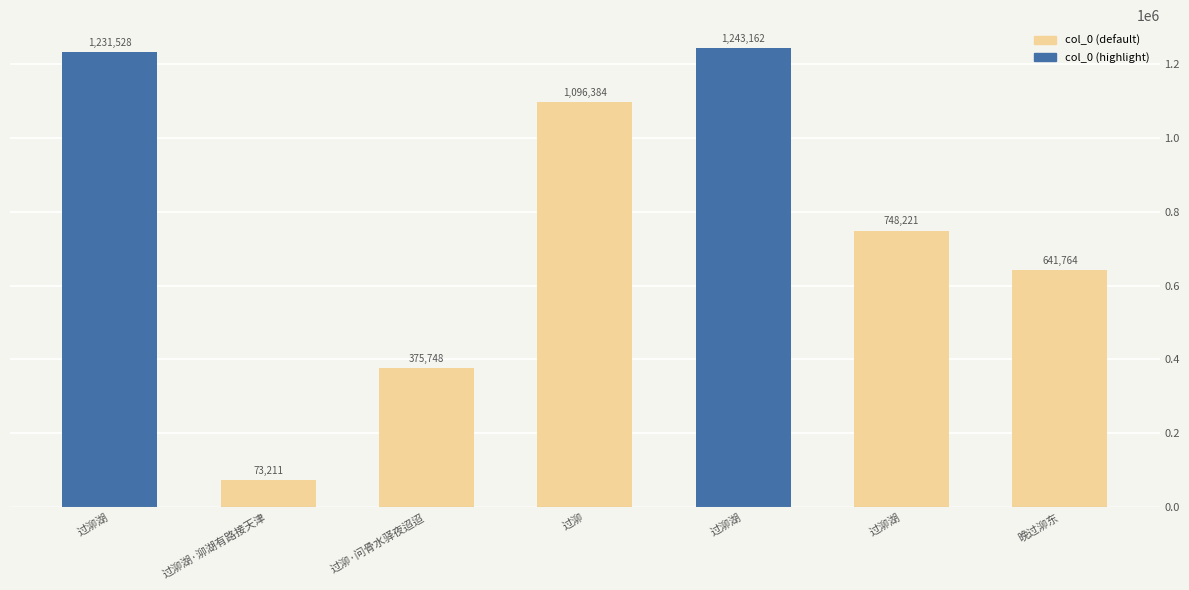

How many data points are less than 748221?

3